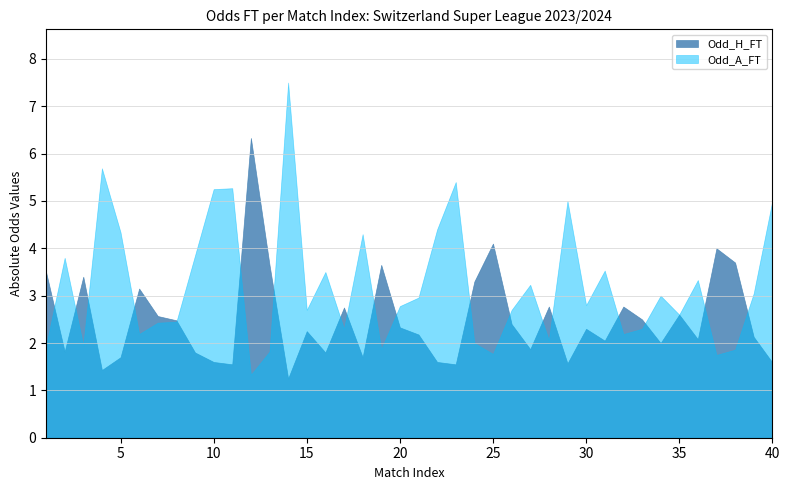

The value of Odd_A_FT at 40 is 2.4. True or false?

False